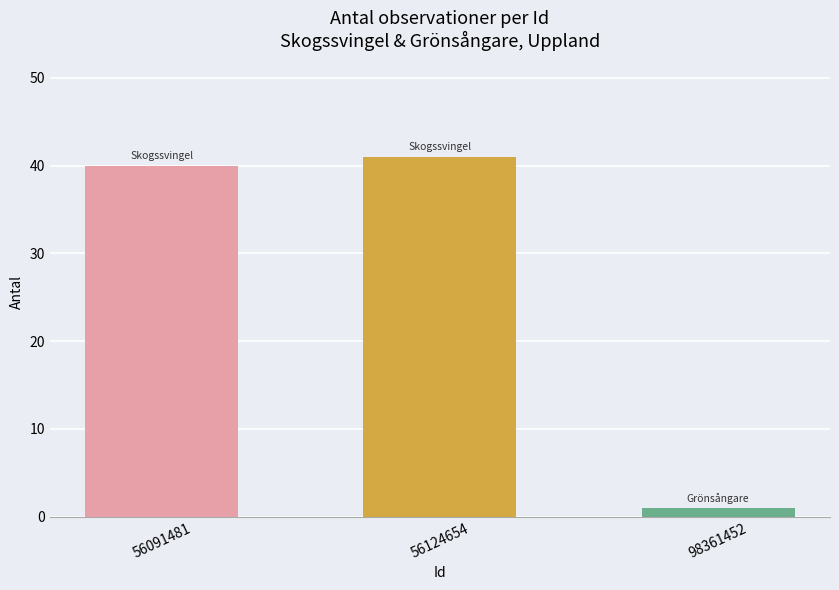

What is the value of the 1st bar from the left?

40